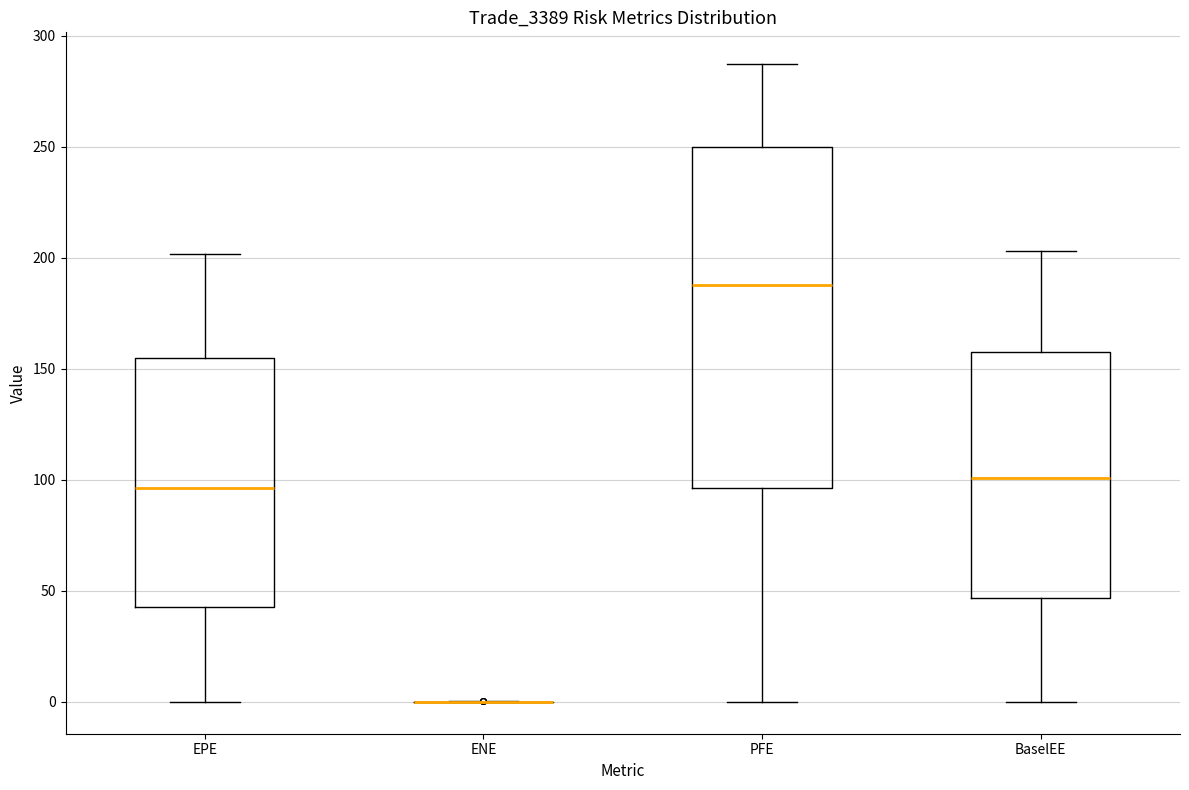

Reading left to right, transcribe this box plot: for each box, give where its median line is, the range the box spans, and where its two whiskers end, as read against the y-axis. The values are not printed on the chart, so give them approximately, as read against the axis.

EPE: median 95, box 45 to 155, whiskers 0 to 200
ENE: box collapsed to a line at 0, whiskers 0 to 0
PFE: median 190, box 95 to 250, whiskers 0 to 285
BaselEE: median 100, box 45 to 155, whiskers 0 to 205